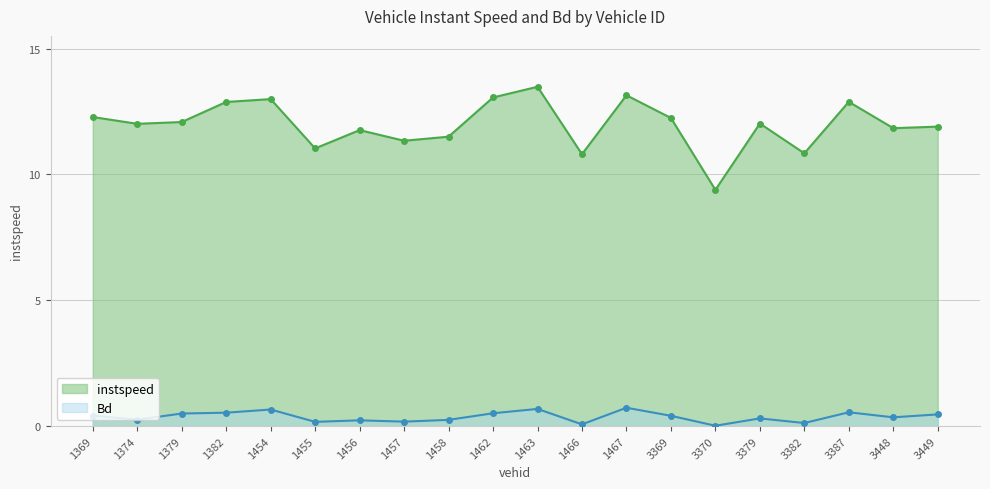

How many lines are shown in the chart?

2